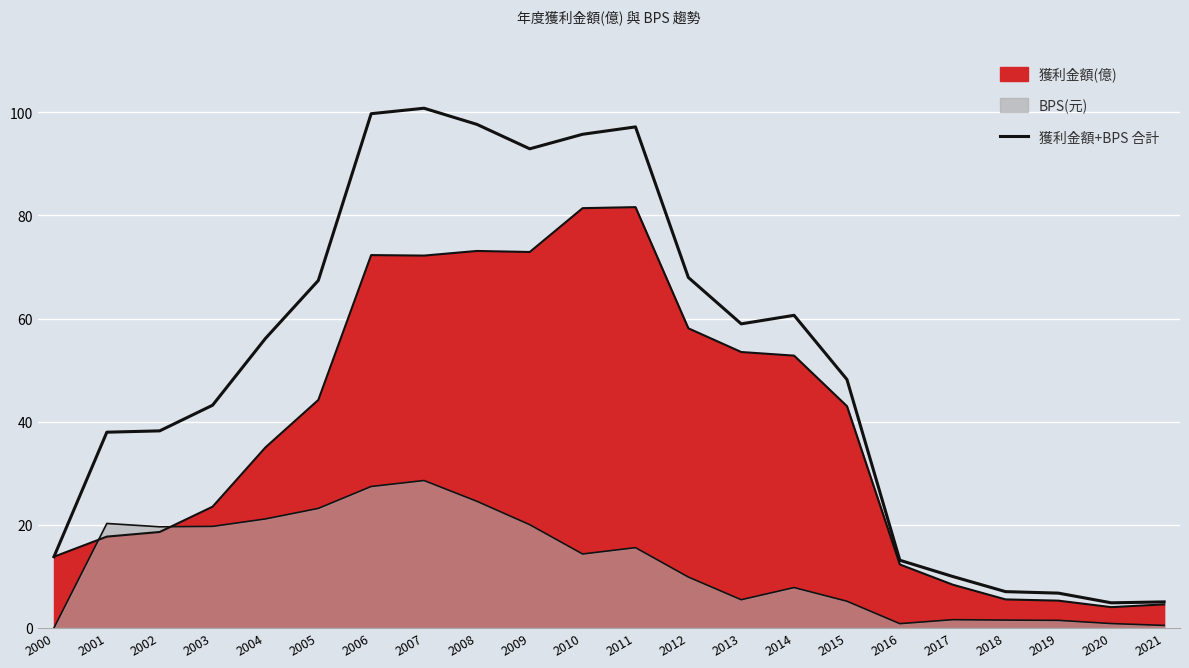

How many interior local valleys (lower than both neighbors) does the data have?

3